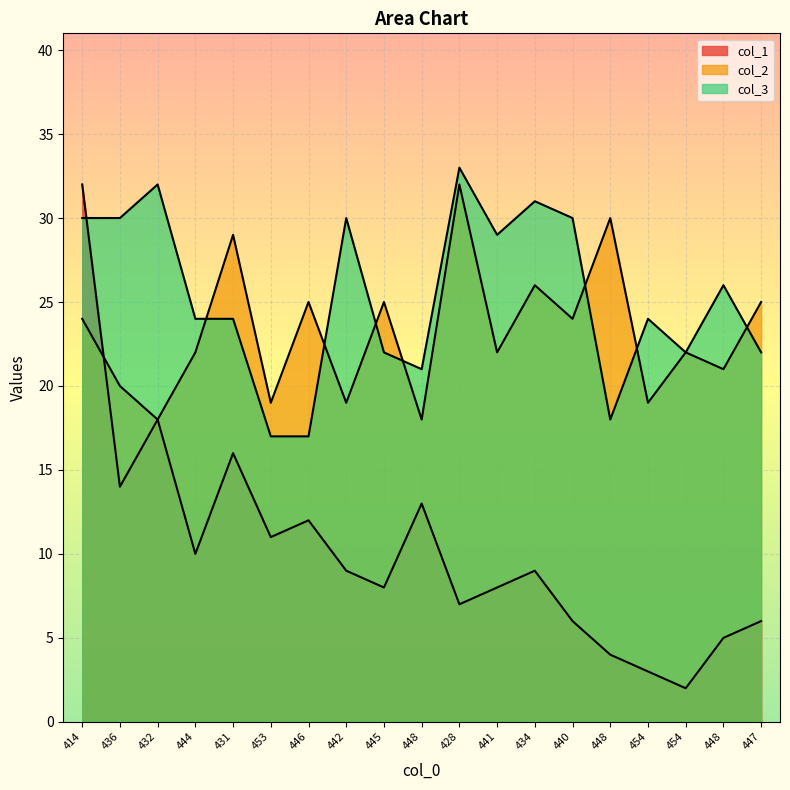

How many data points in col_2 are above 22?

9